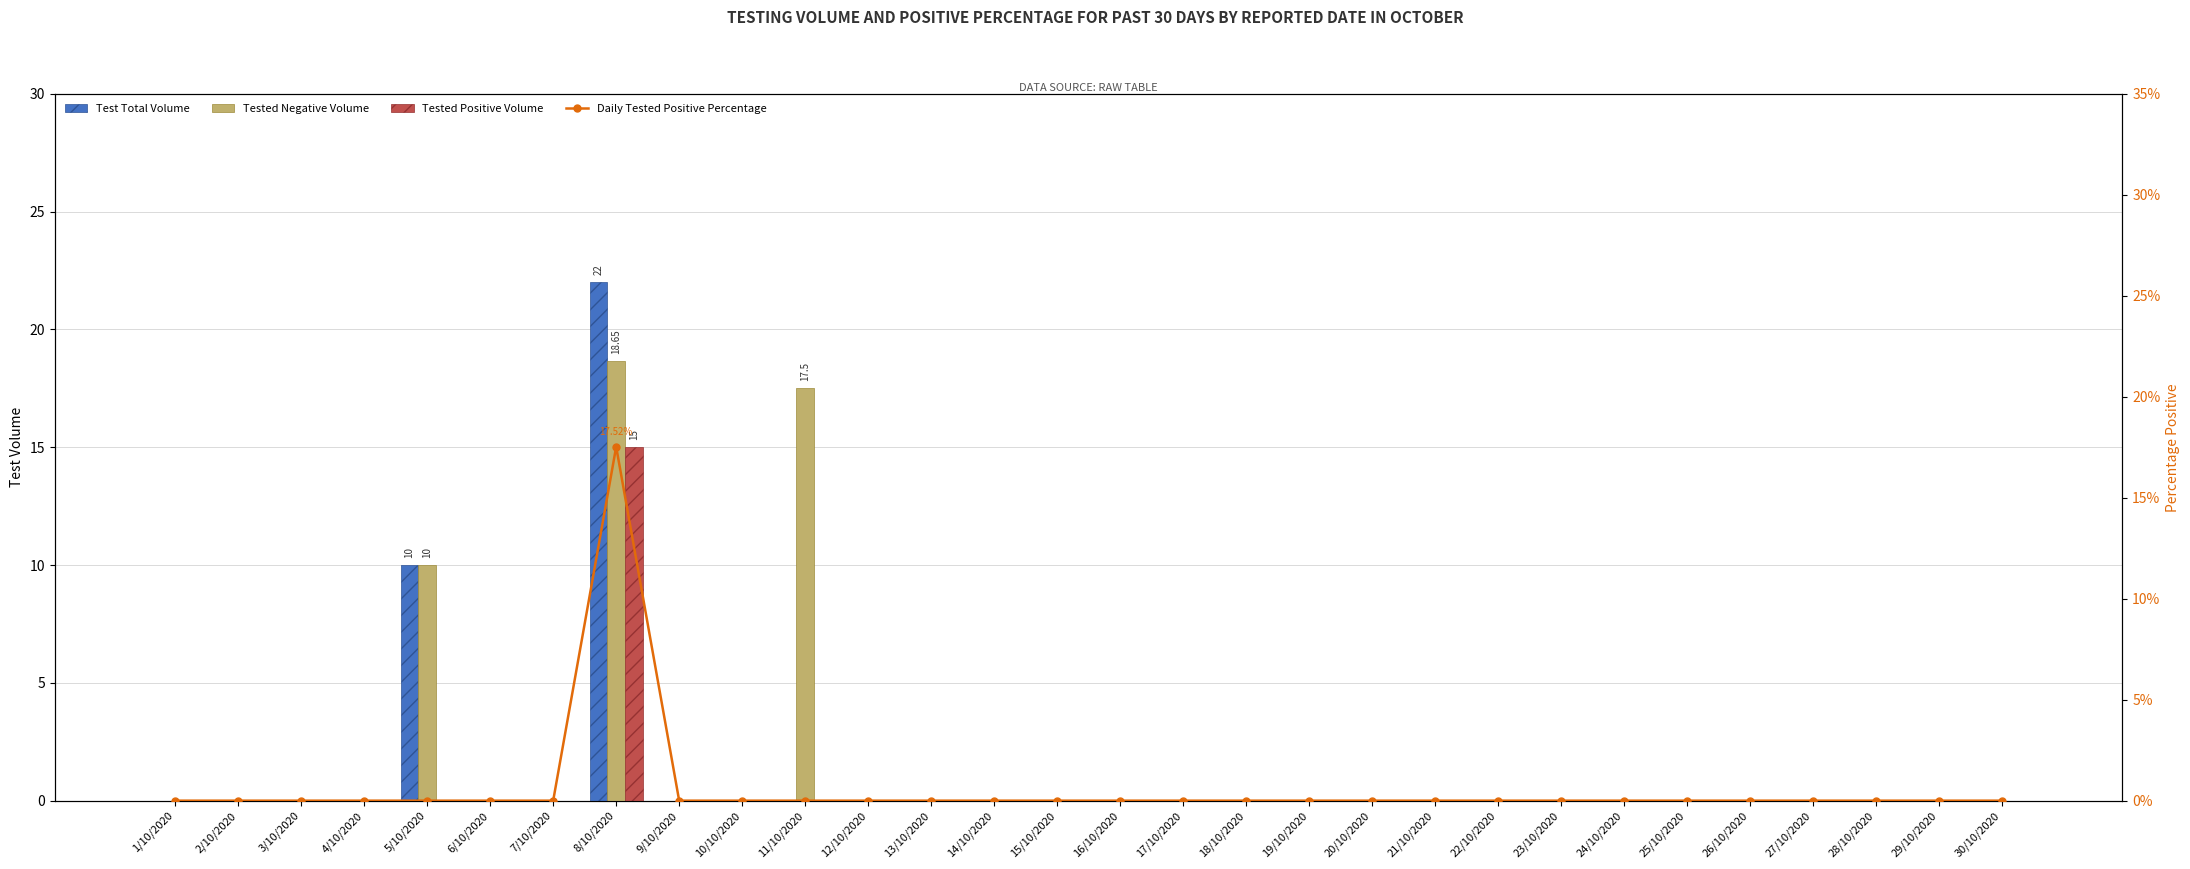

What is the average value of the Tested Positive Volume series?

0.5